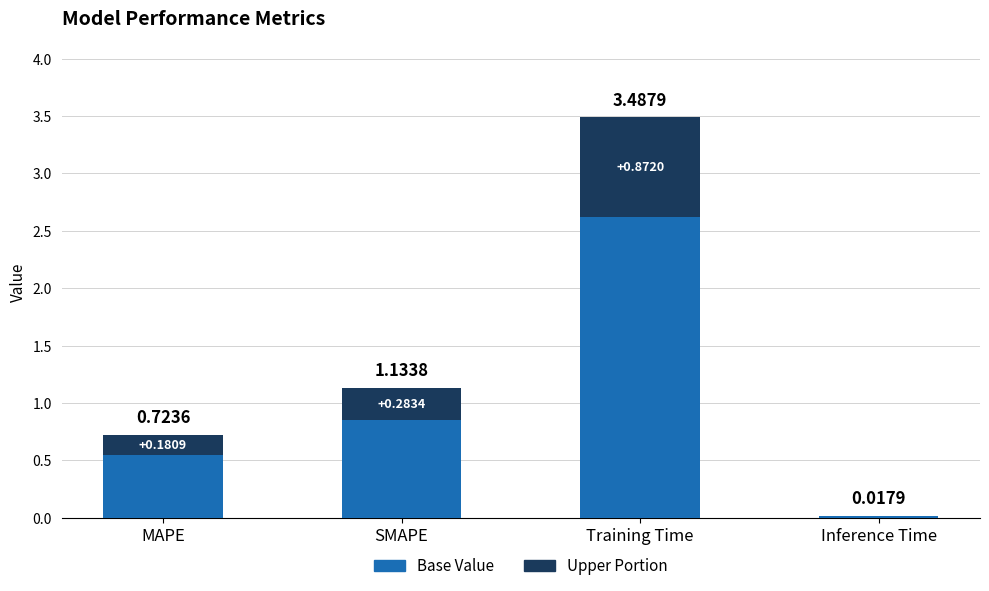

Which category has the highest value in the Base Value series?

Training Time